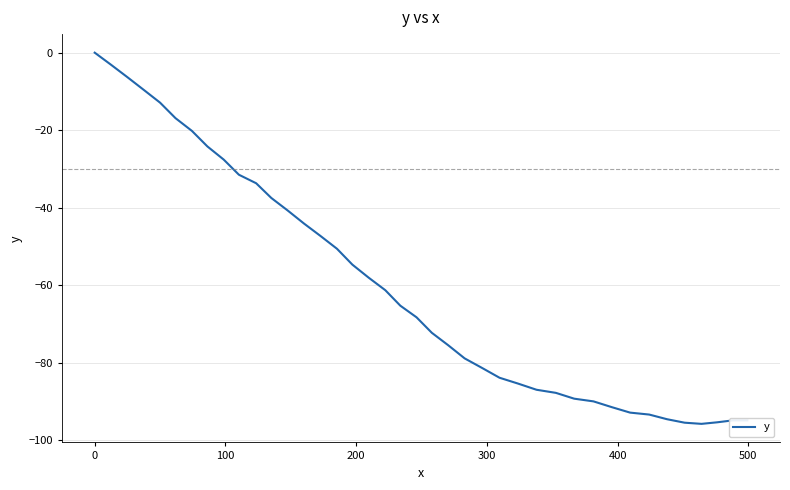

Is this an area chart (filled region under the line)?

No